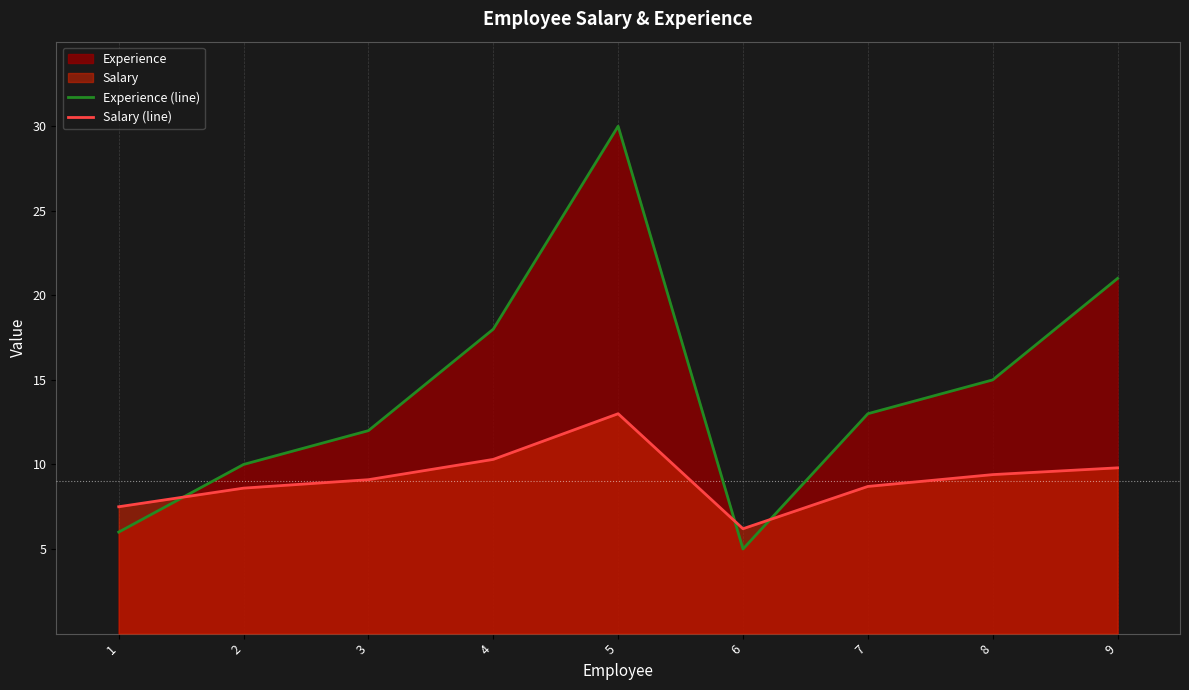

Is it true that Salary (line) equals 8.7 at 7?

True